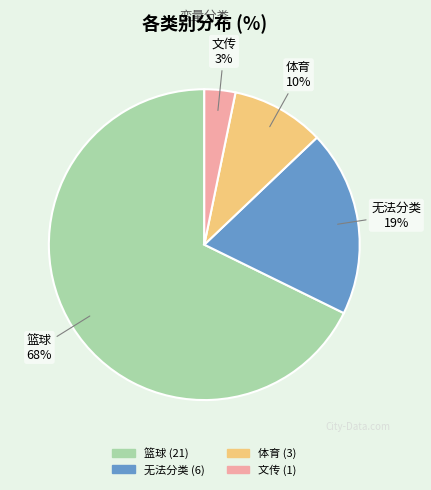

Which category has the smallest portion of the pie?

文传